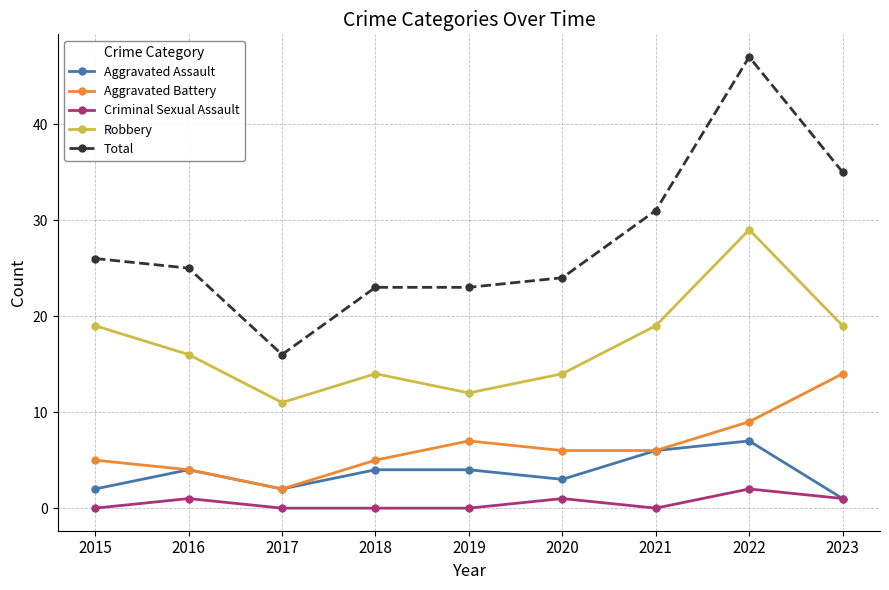

The value of Aggravated Battery at 2023 is 14. True or false?

True